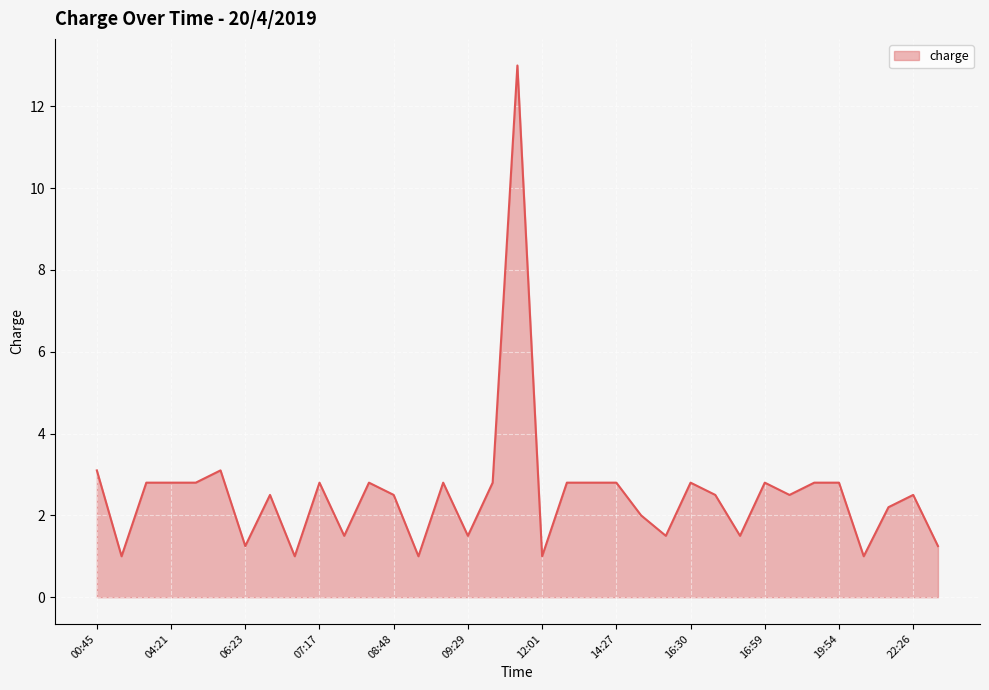

What is the smallest value displayed?

1.0